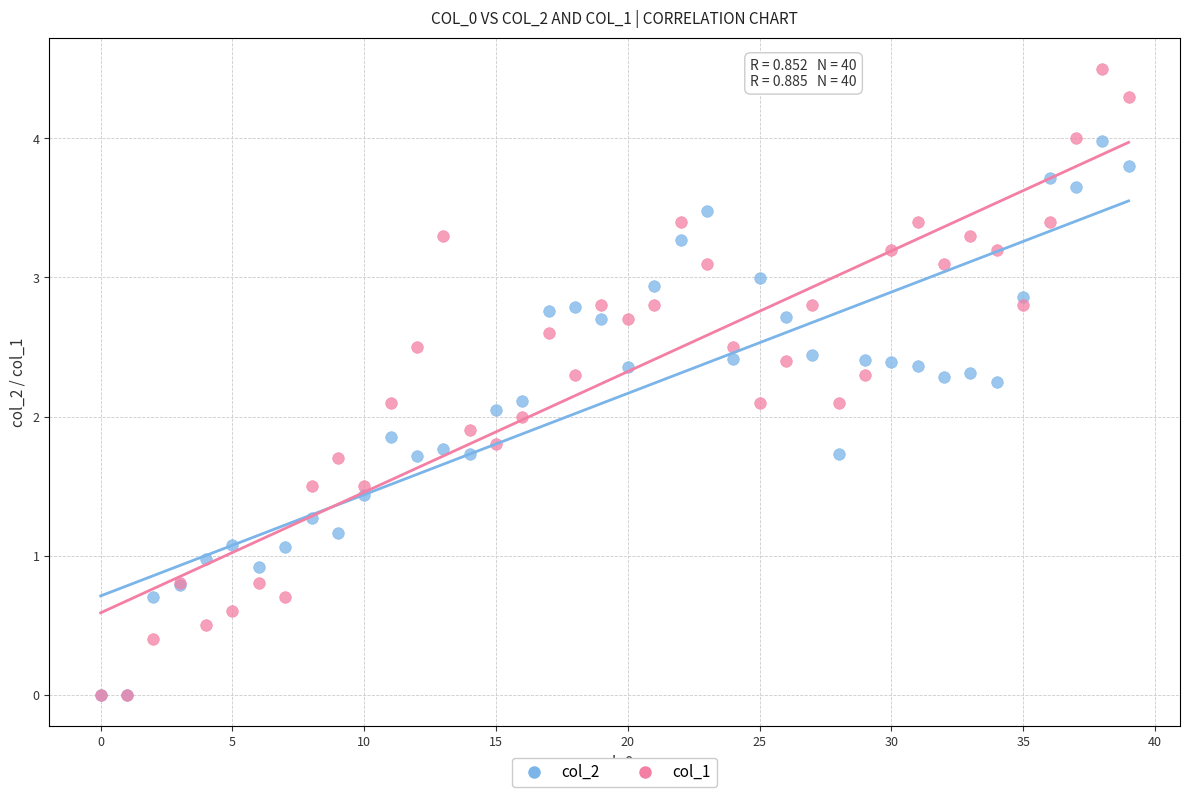

What are all the series names shown in the legend?

col_2, col_1